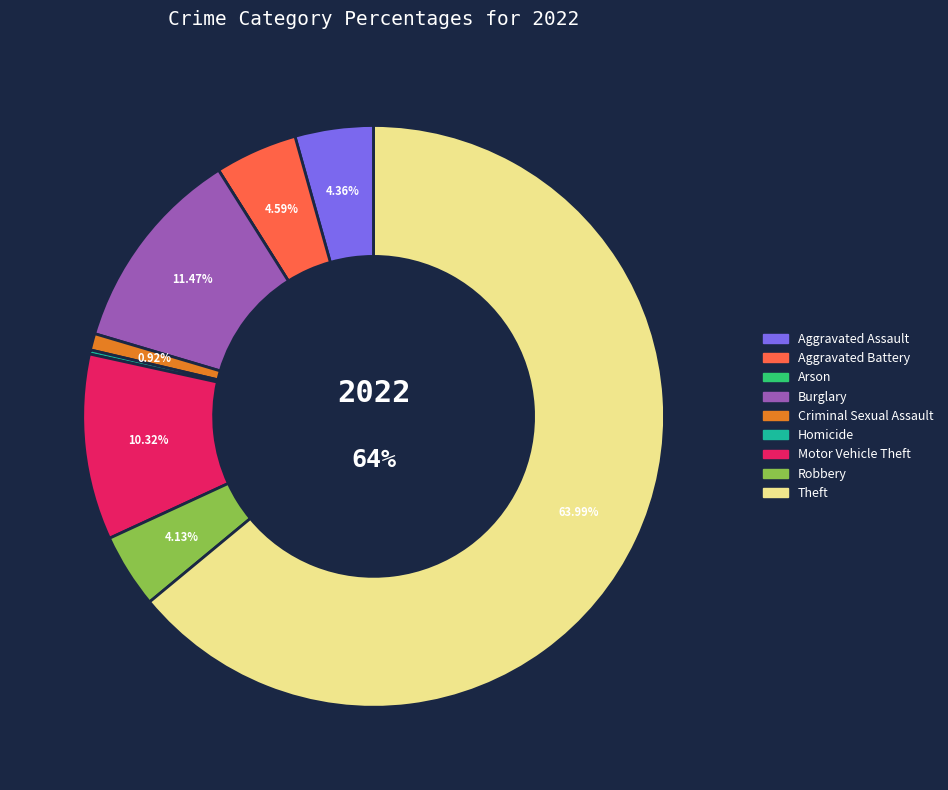

To the nearest percent, what portion does Aggravated Assault represent?

4%